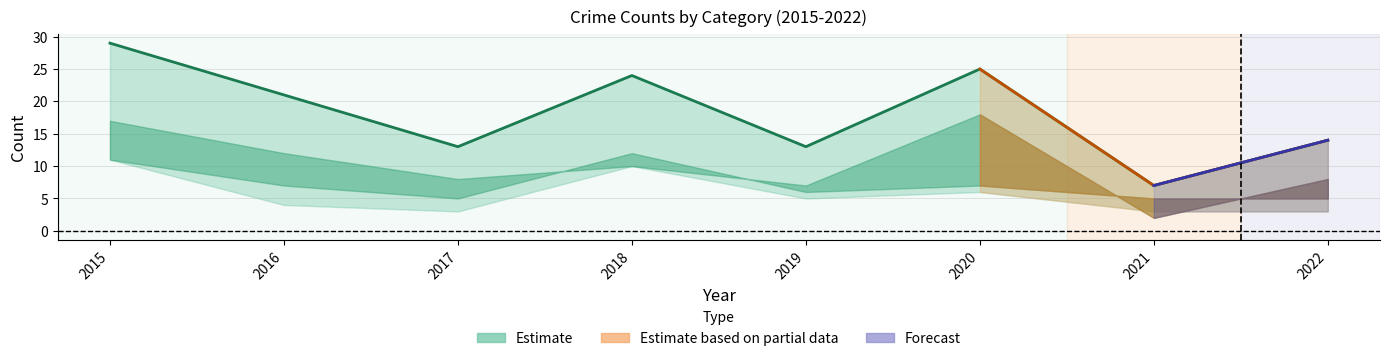

Where does the Robbery series first go above 5?

2015